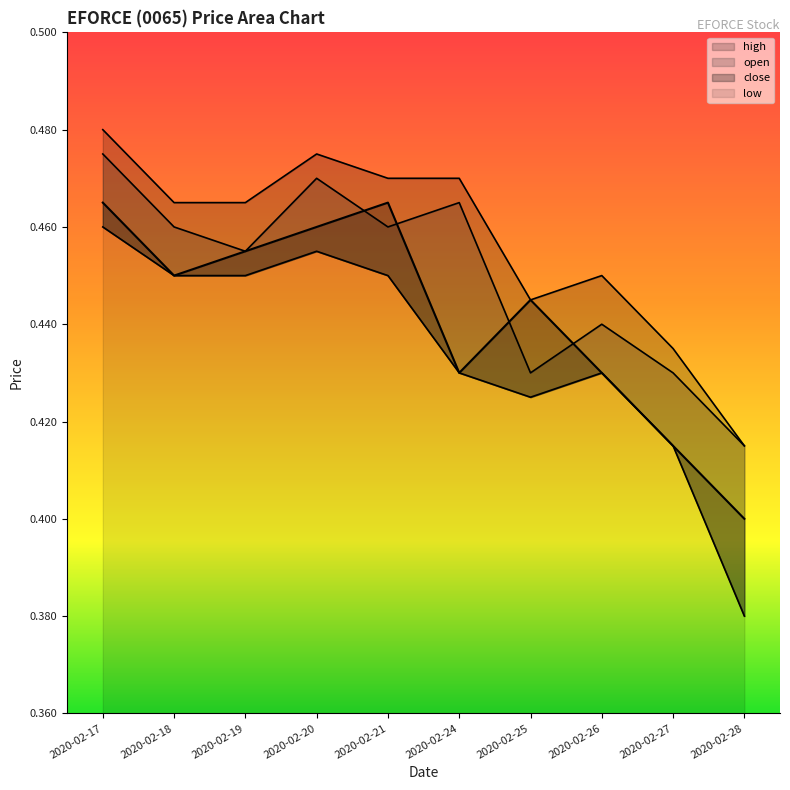

What is the average value of the low series?

0.4